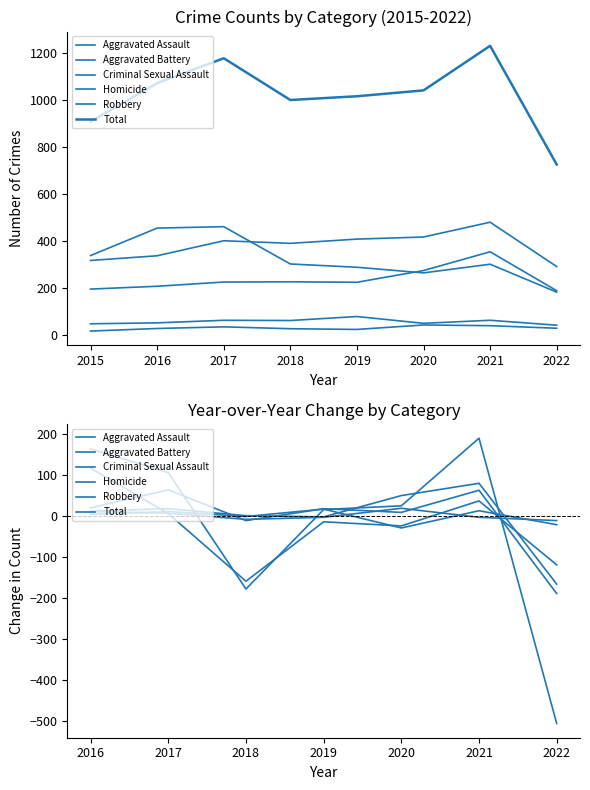

True or false: Homicide has more than 0 interior local peaks.

True